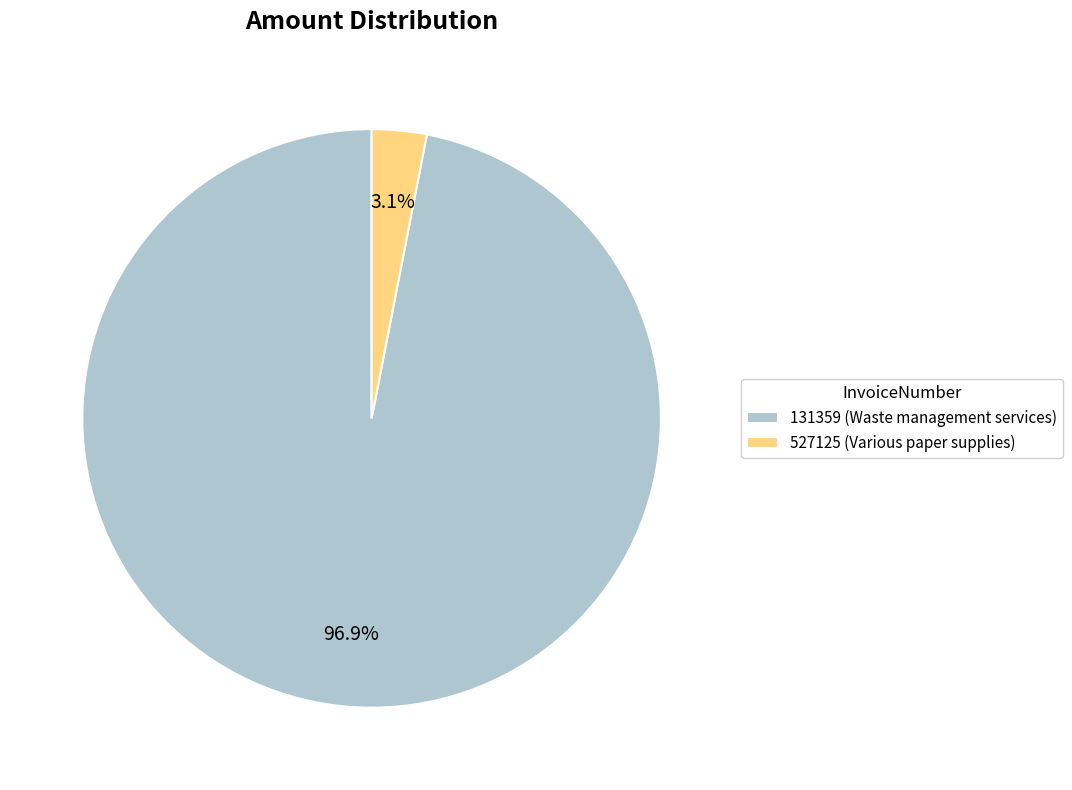

To the nearest percent, what percentage of the pie is 527125?

3%